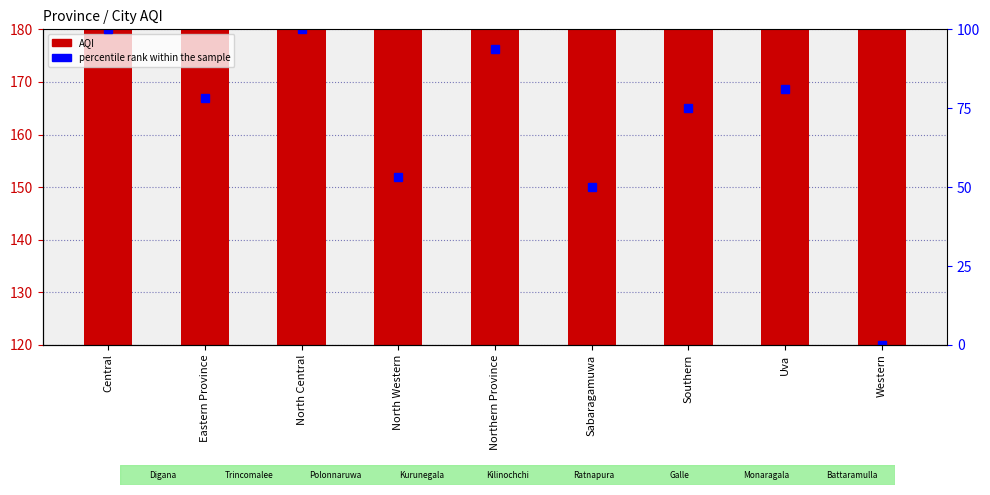

What is the difference between the percentile rank within the sample values at Northern Province and Southern?

18.8